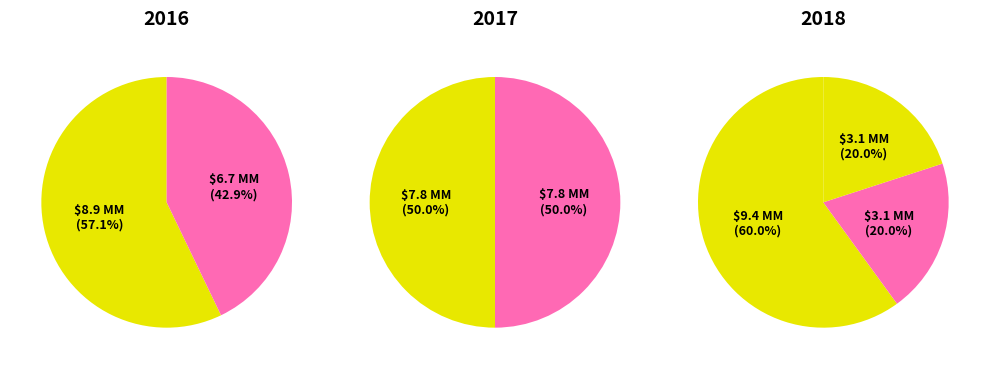

How much of the chart is everything except 1?

60.0%